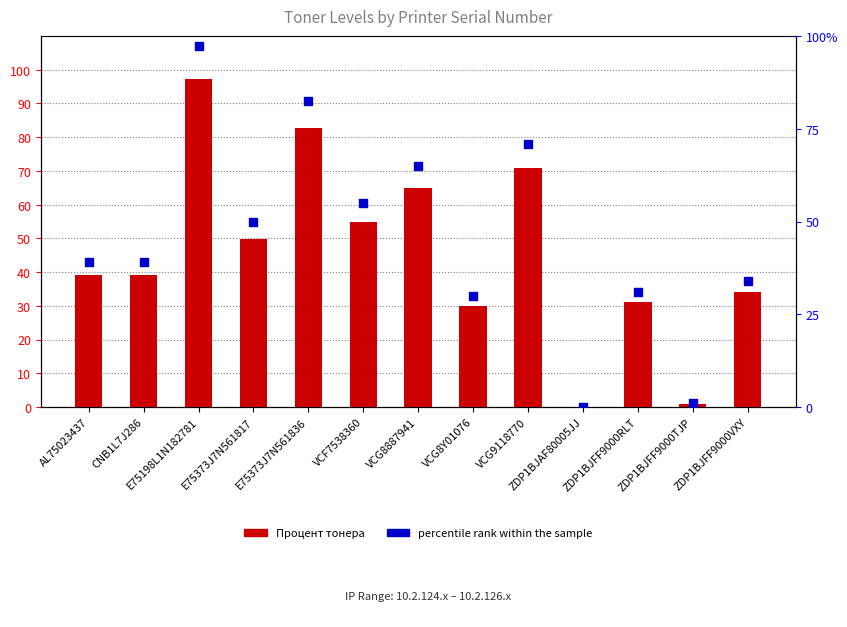

Which series reaches the minimum Y coordinate?

Процент тонера